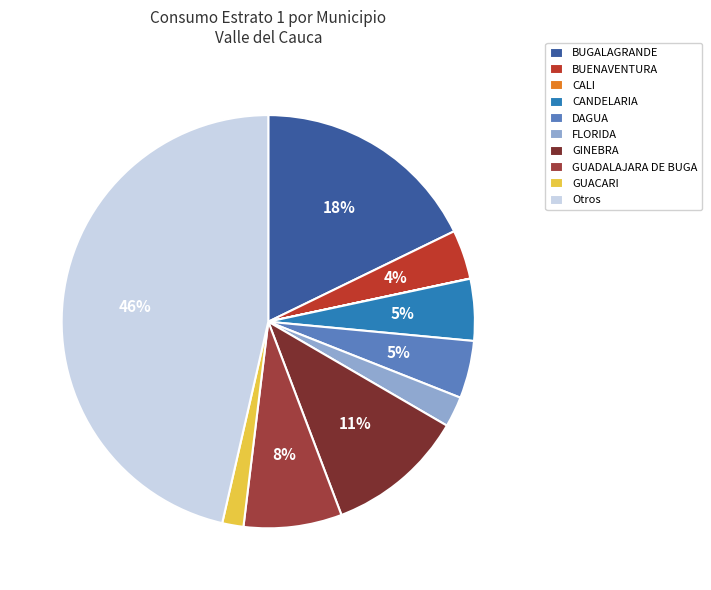

Does CALI represent more than half of the total?

No